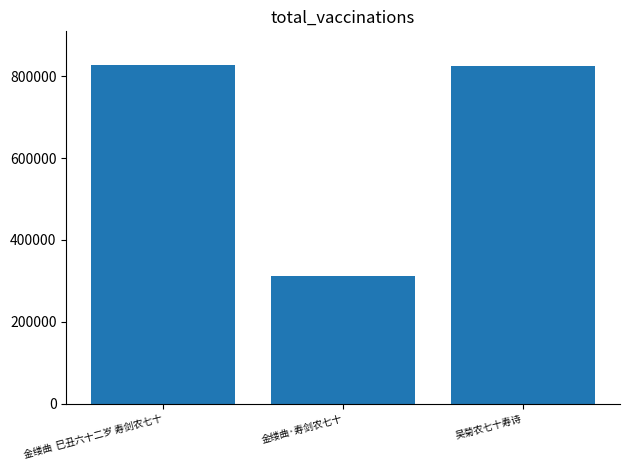

What is the value of the 3rd bar from the left?

826088